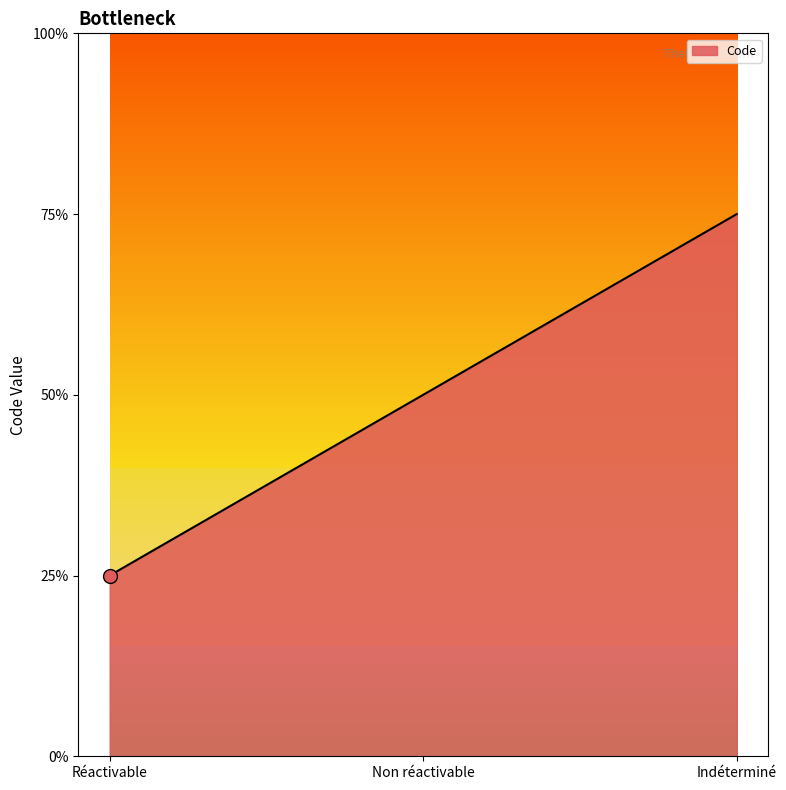

Rank the categories by value from lowest to highest.

Réactivable, Non réactivable, Indéterminé